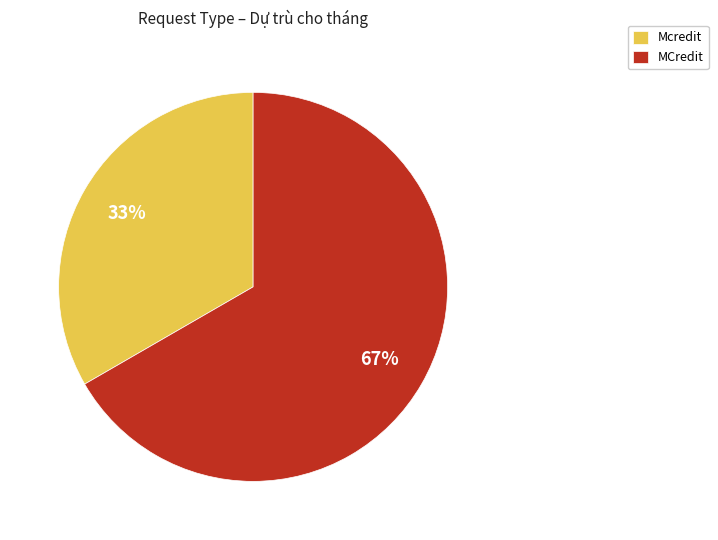

Count the number of slices in the pie.

2